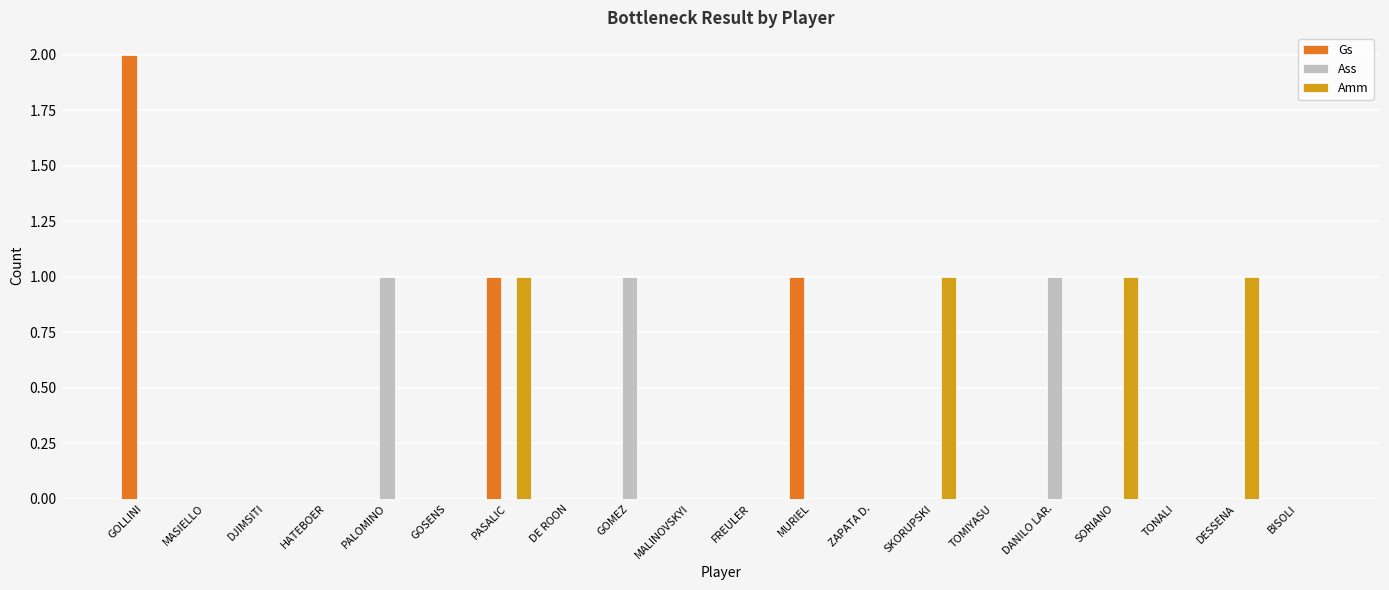

Which category has the highest value across all series?

GOLLINI